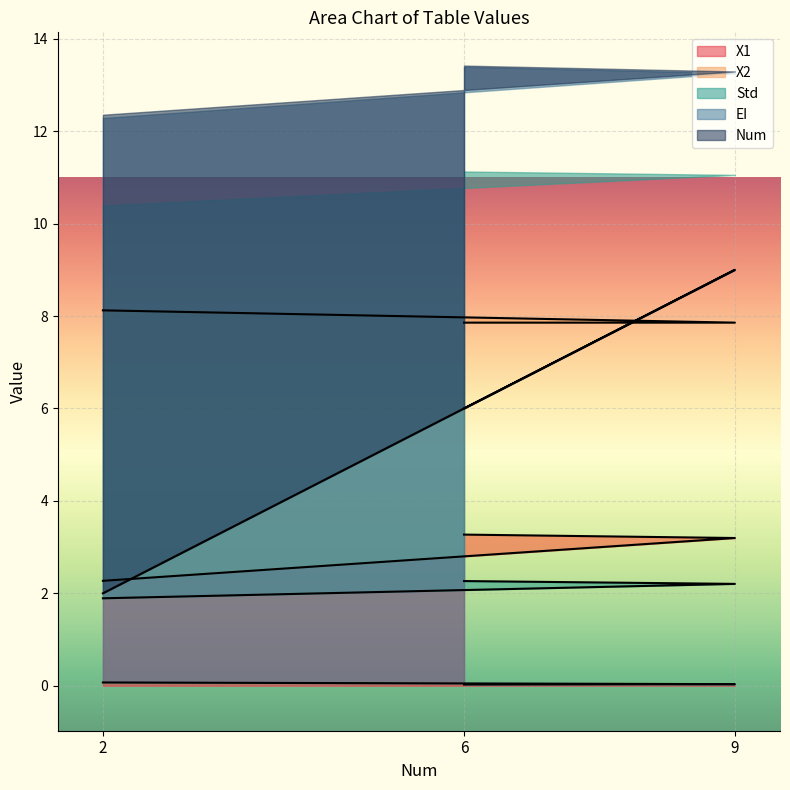

The value of X1 at 9 is 3.2. True or false?

True